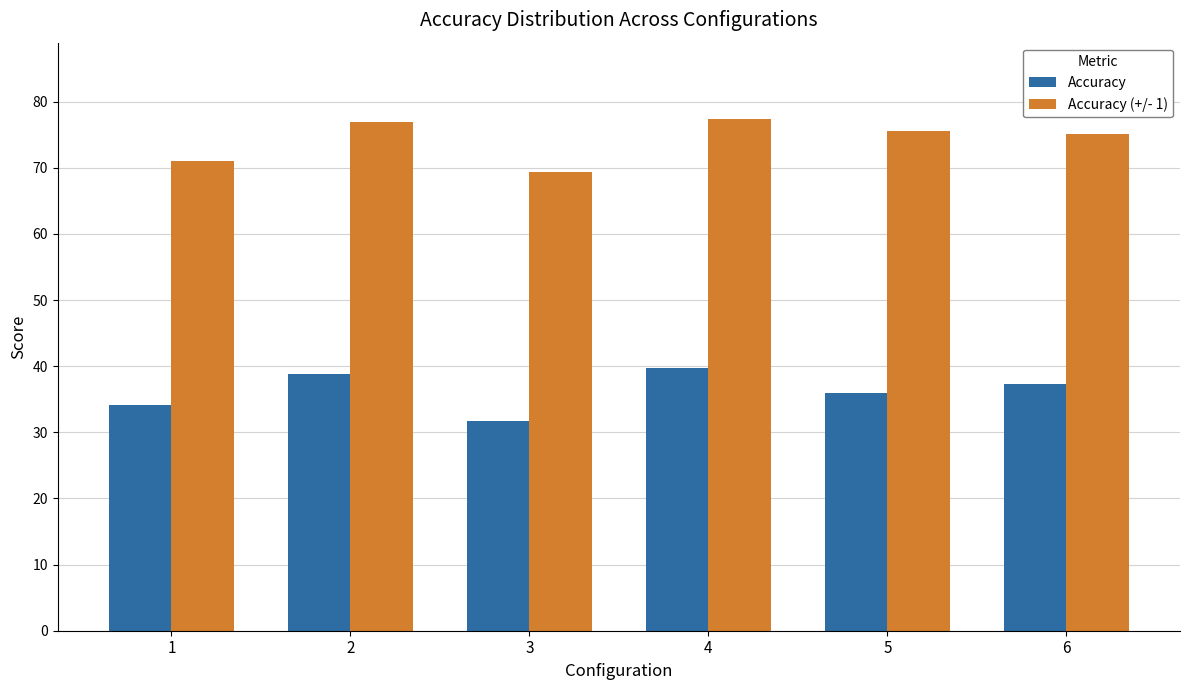

Rank the series at 5 from lowest to highest value.

Accuracy, Accuracy (+/- 1)